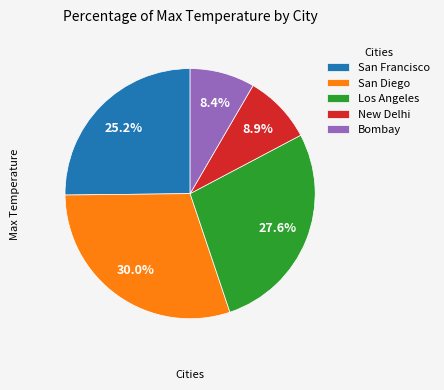

To the nearest percent, what is the combined percentage of New Delhi and San Francisco?

34%